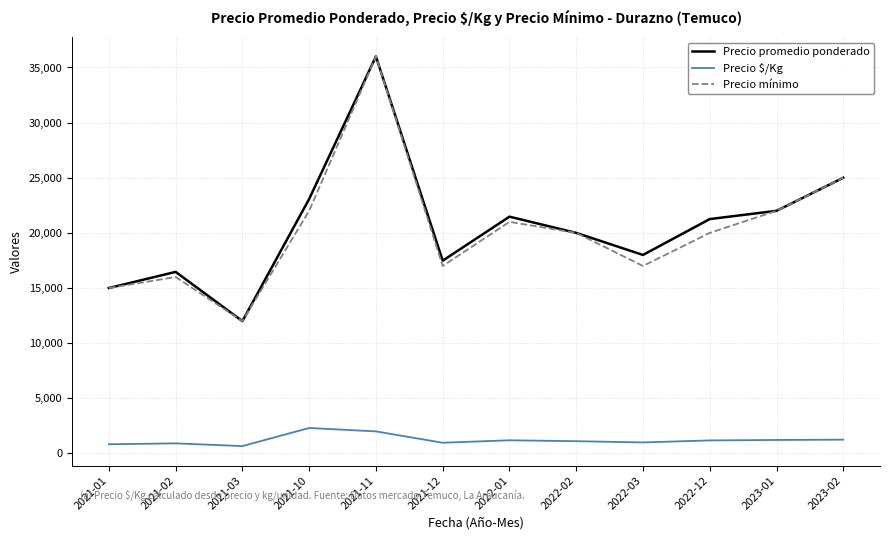

Between 2021-10 and 2022-01, which series saw the biggest shift?

Precio promedio ponderado